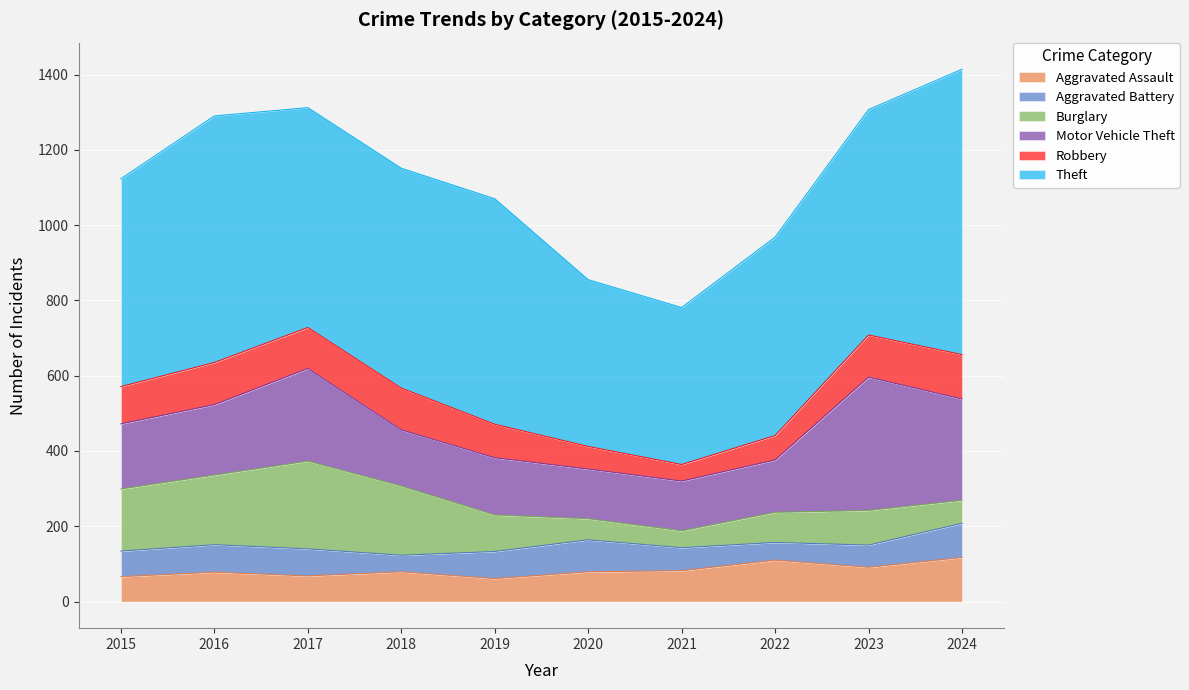

What is the highest value of the Aggravated Assault series?

117